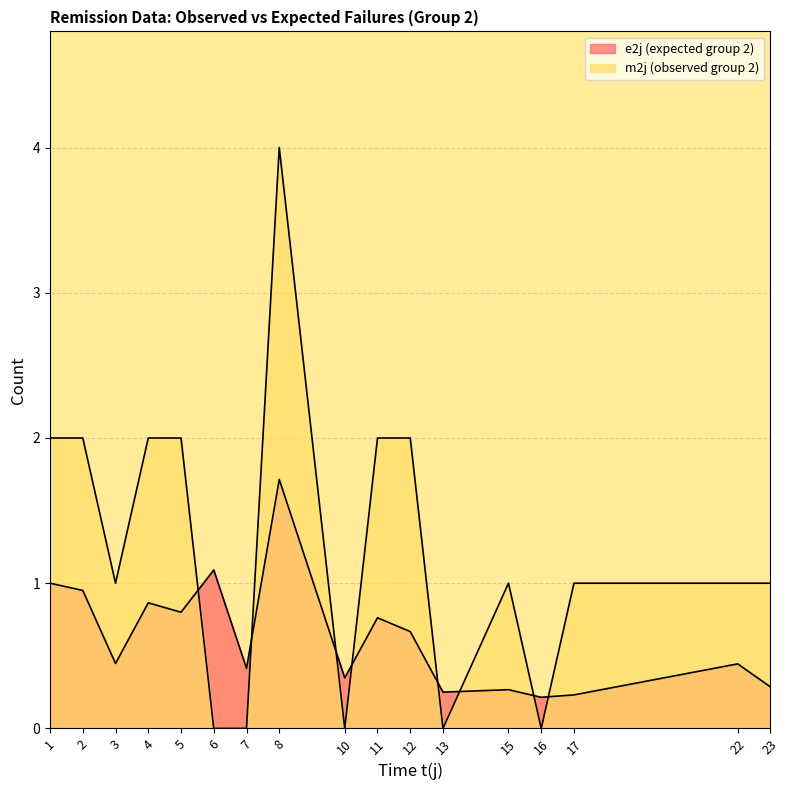

At which label does m2j (observed group 2) reach its peak?

8